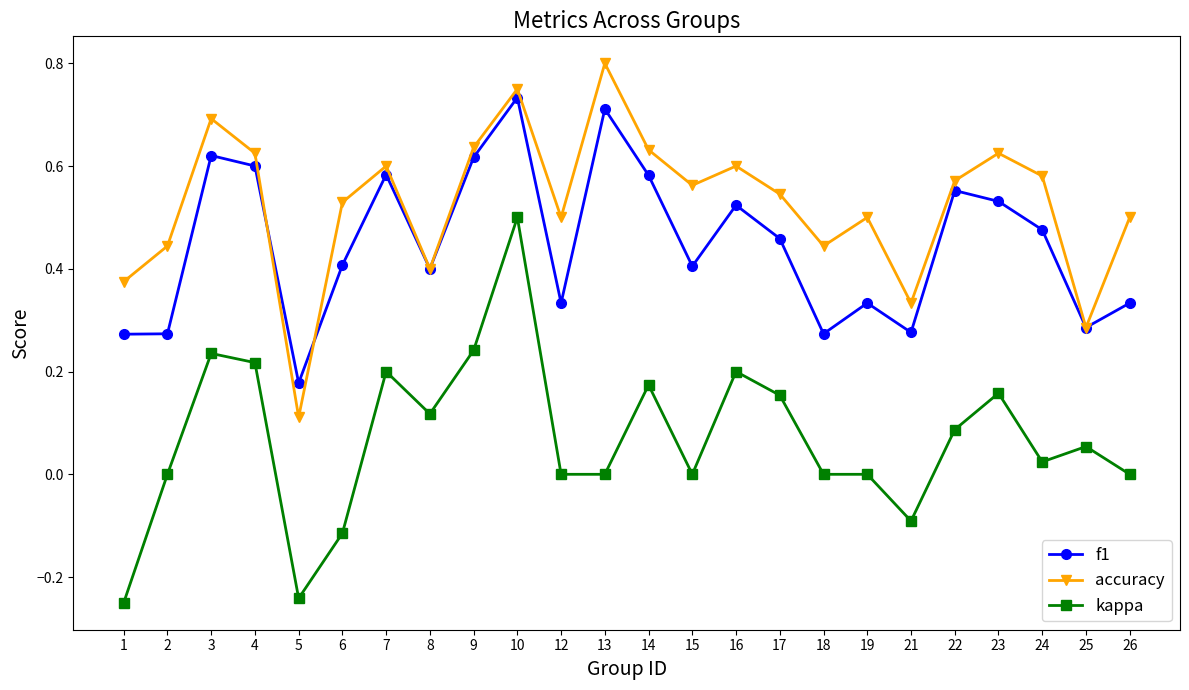

Count the number of data series in this chart.

3